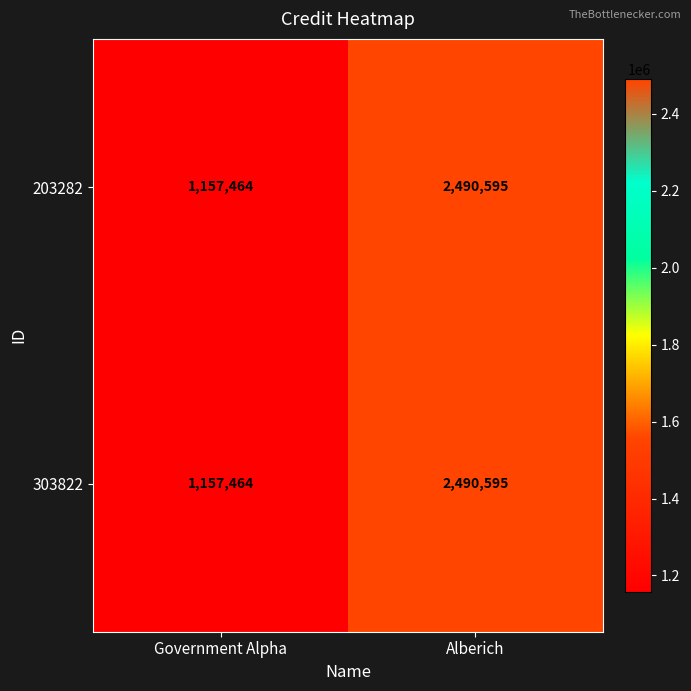

What is the lowest value of the 203282 series?

1157464